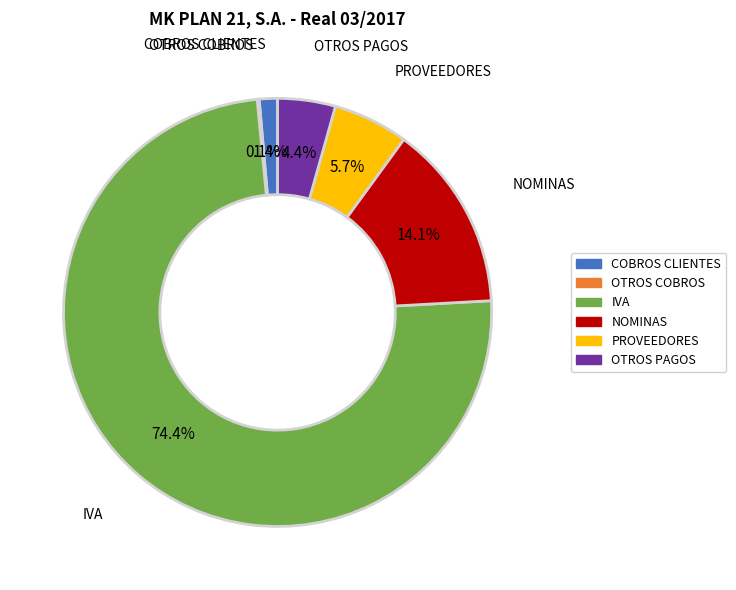

Which category accounts for the majority?

IVA